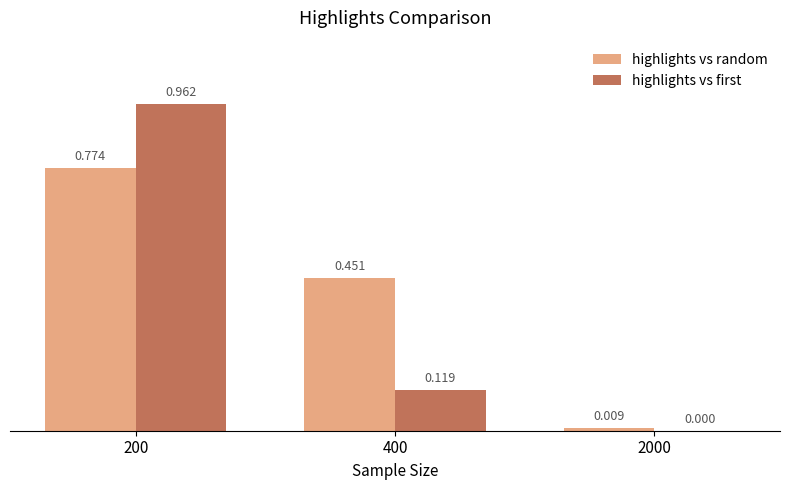

Which series changed the most between 200 and 400?

highlights vs first